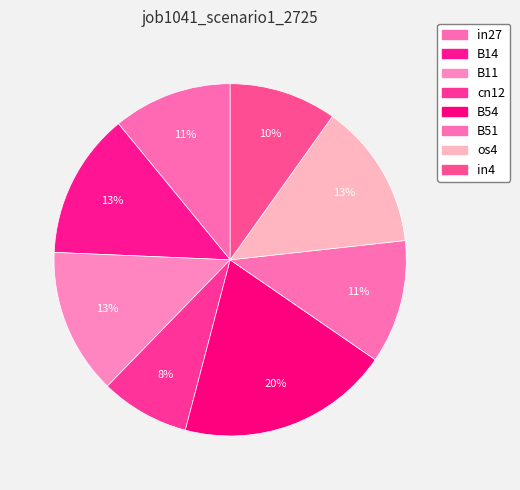

Rank the categories by value from lowest to highest.

cn12, in4, in27, B51, B14, B11, os4, B54